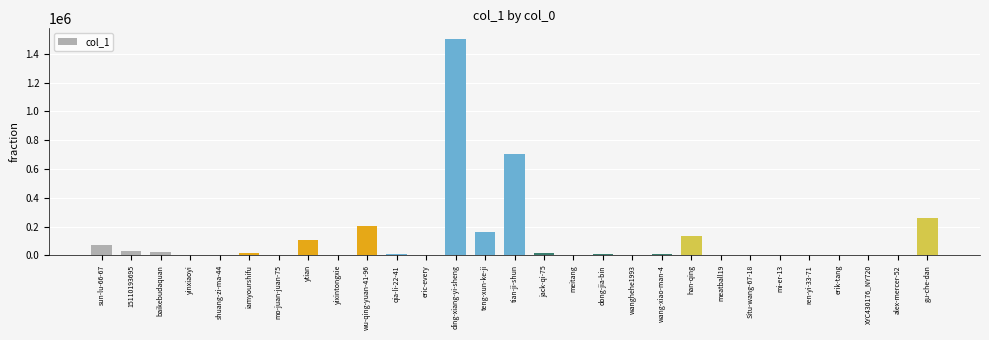

What is the ratio of the value at iamyourshifu to the value at gu-che-dan?

0.1